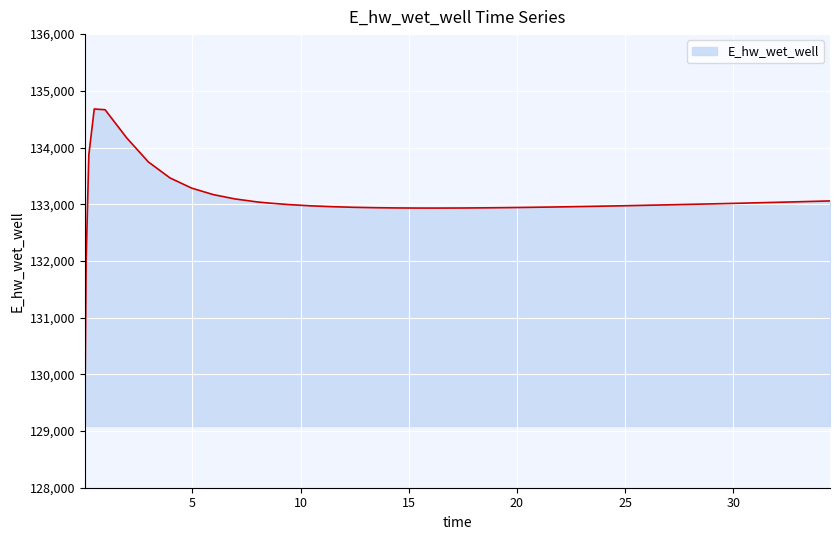

What is the smallest value displayed?

129089.4